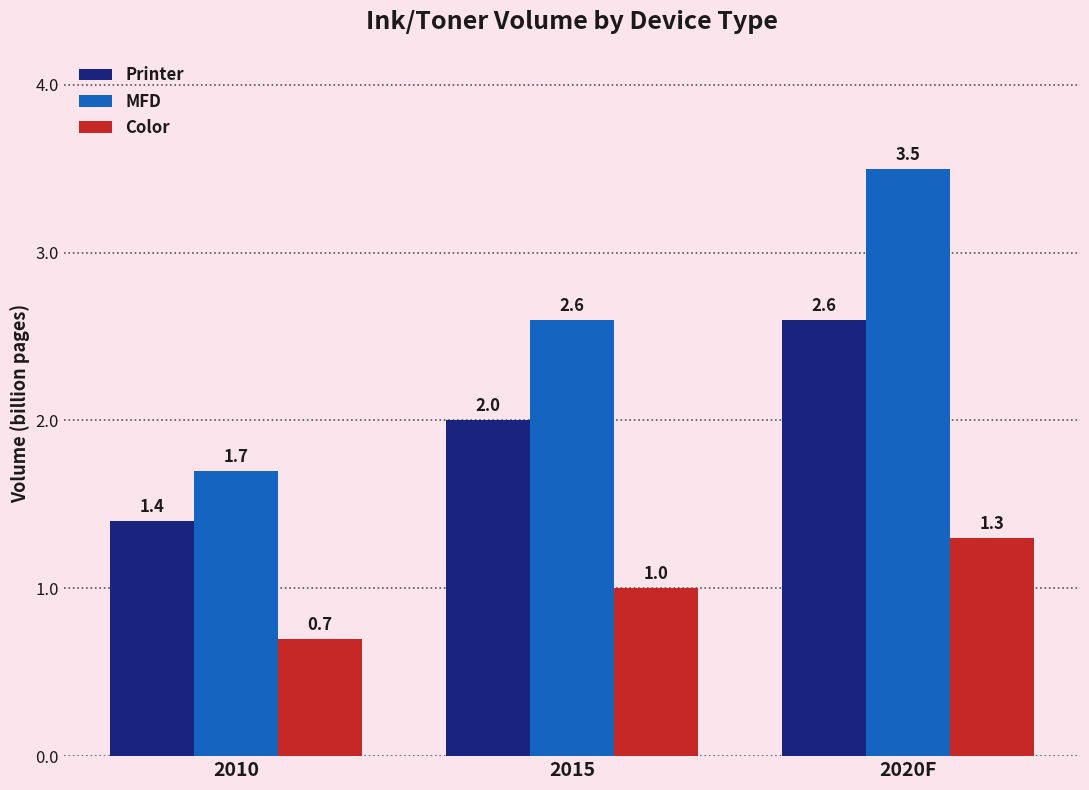

List the series in order of their overall mean, highest first.

MFD, Printer, Color